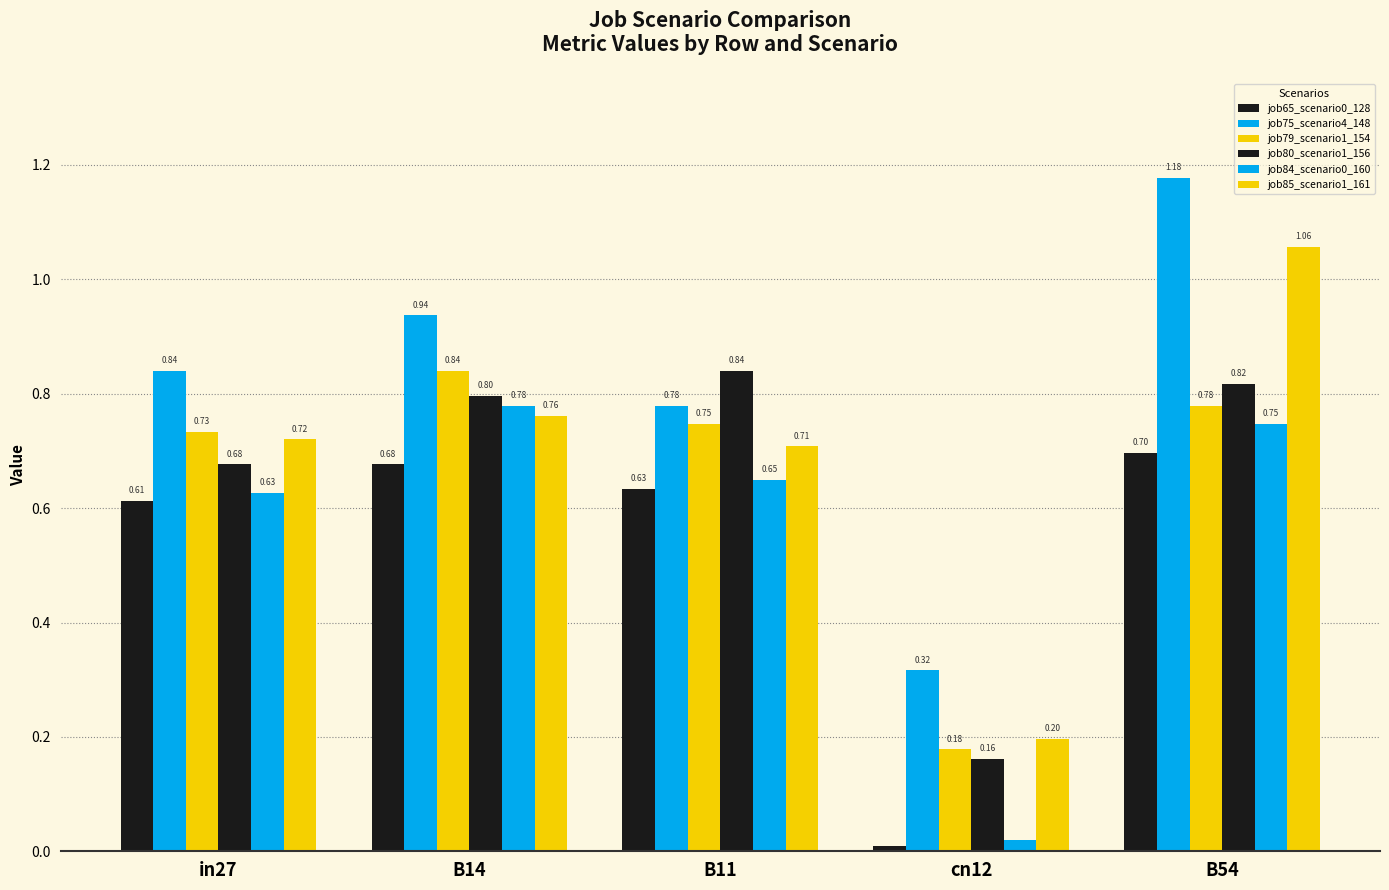

True or false: job79_scenario1_154 has a value of 0.4 at in27.

False